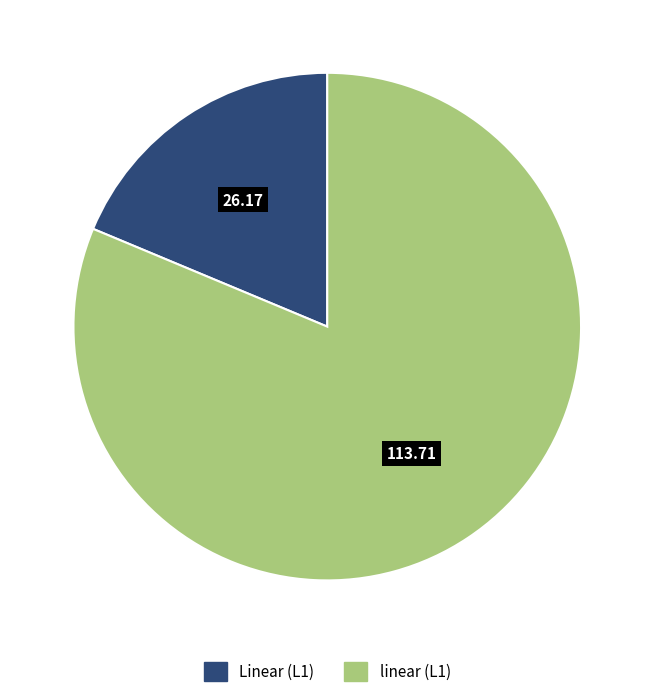

True or false: linear (L1) accounts for 81% of the total.

True